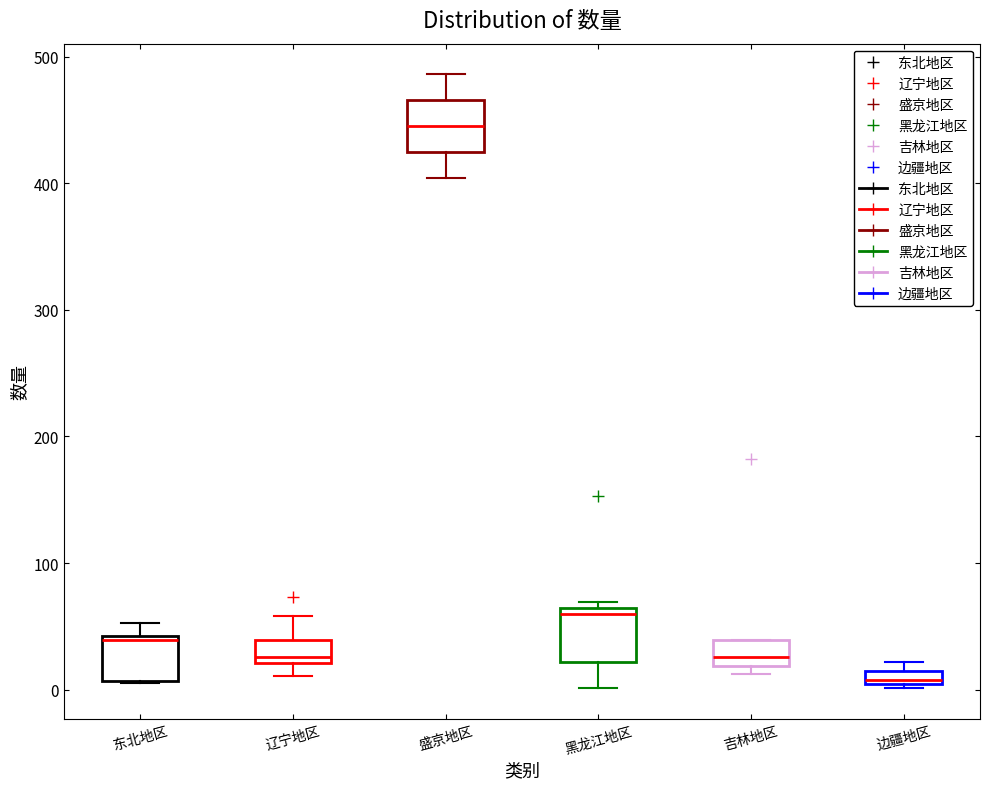

Which box has the highest median line?

盛京地区